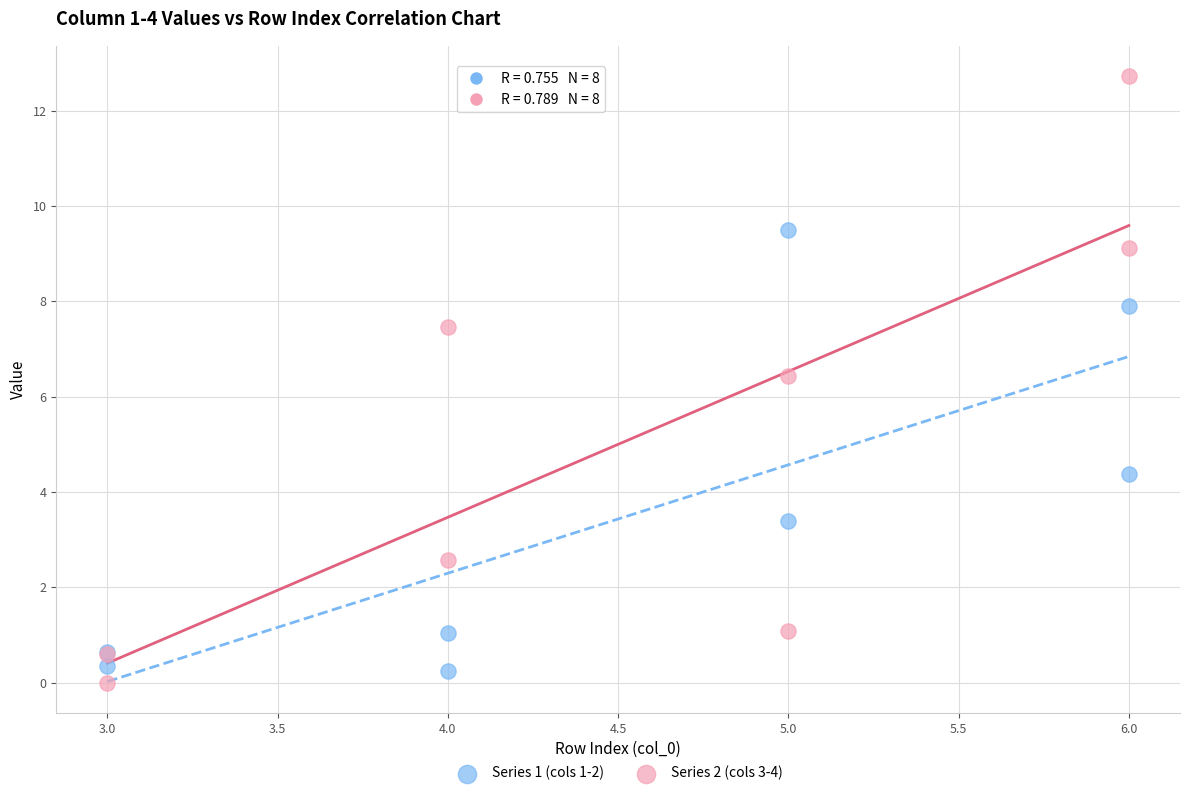

Across all series, what Y value is closest to 6?

6.4